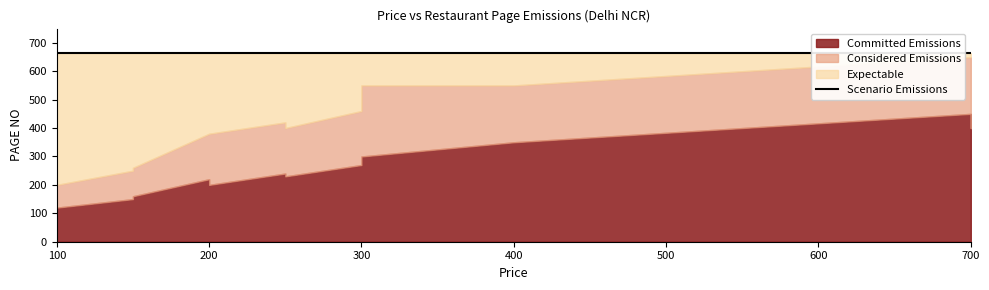

What are all the series names shown in the legend?

Committed Emissions, Considered Emissions, Expectable, Scenario Emissions